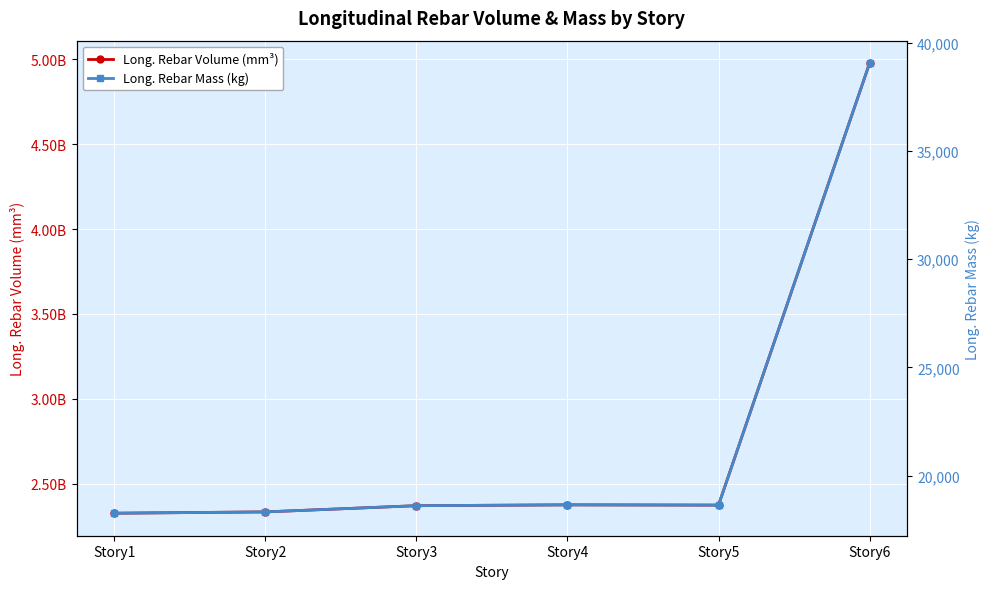

Reading left to right, extract all data points from this chart.

Long. Rebar Volume (mm³): Story1=2327182006.9	Story2=2334898154.5	Story3=2371564951.2	Story4=2376385029.9	Story5=2374905254.3	Story6=4976568367.3
Long. Rebar Mass (kg): Story1=18259.9	Story2=18320.5	Story3=18608.2	Story4=18646.0	Story5=18634.4	Story6=39048.0